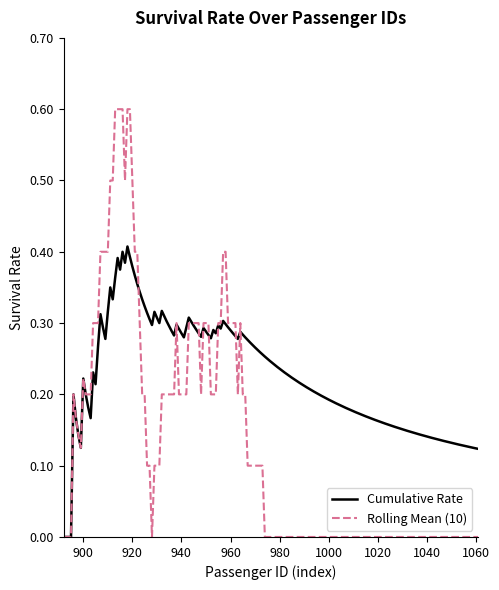

Which series has the widest spread of values?

Rolling Mean (10)